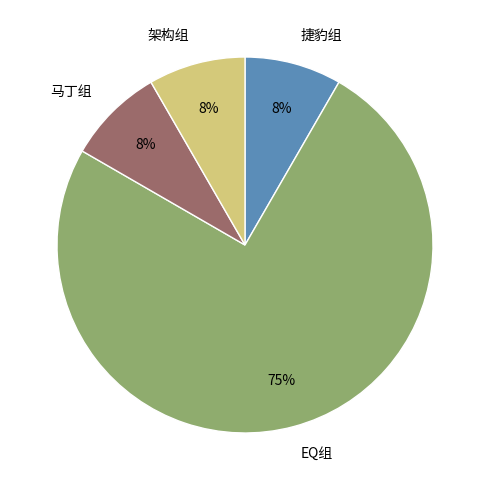

Which category has the biggest portion of the pie?

EQ组